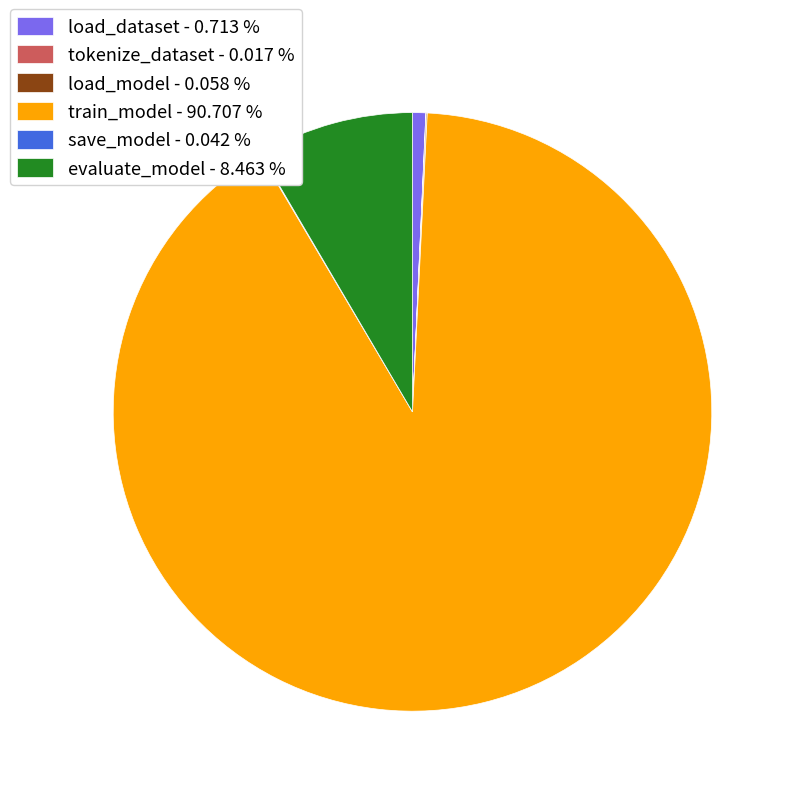

What is the largest slice in the pie chart?

train_model